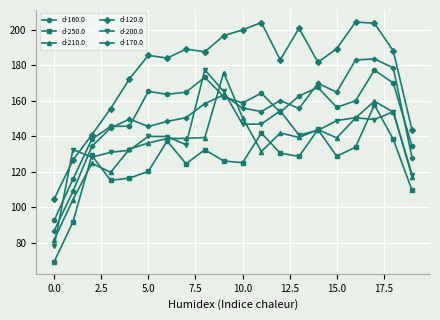

True or false: d-120.0 has more than 1 interior local peaks.

True